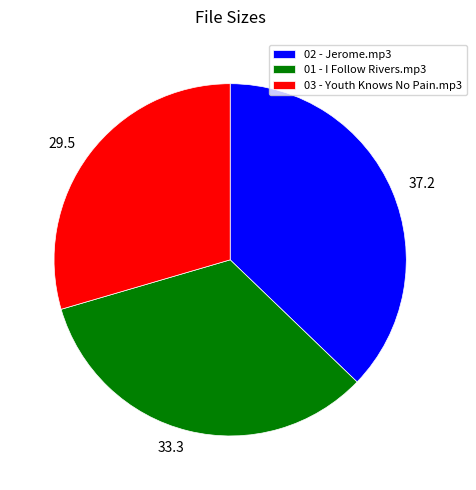

Is 03 - Youth Knows No Pain.mp3 the majority of the pie?

No